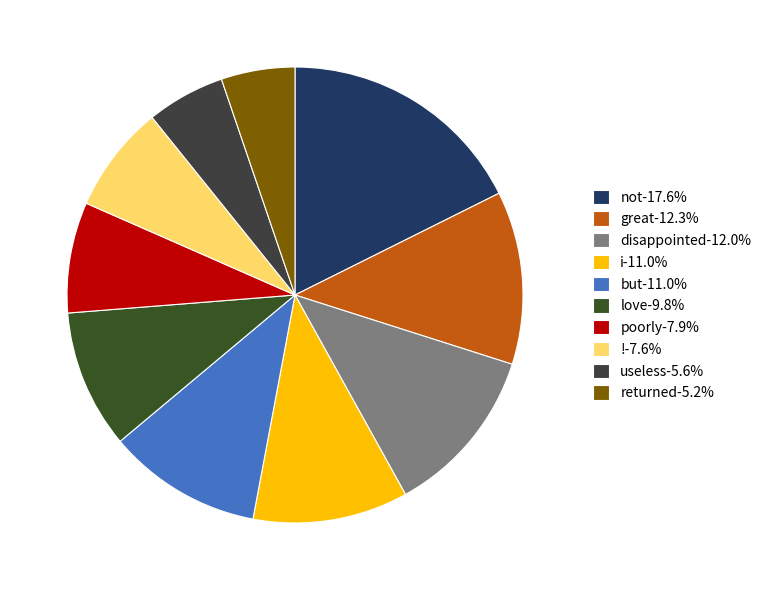

True or false: i accounts for 1% of the total.

False